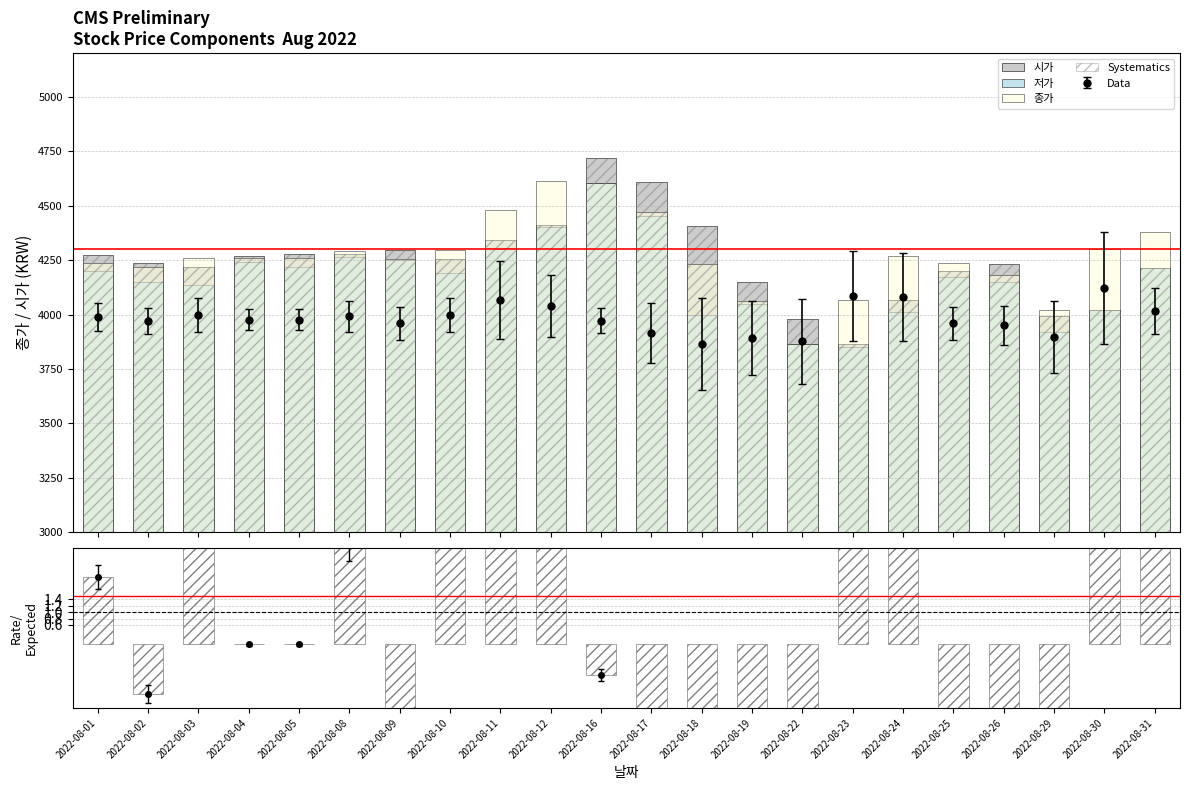

What is the difference between the second highest and minimum values in the Systematics series?

745.0